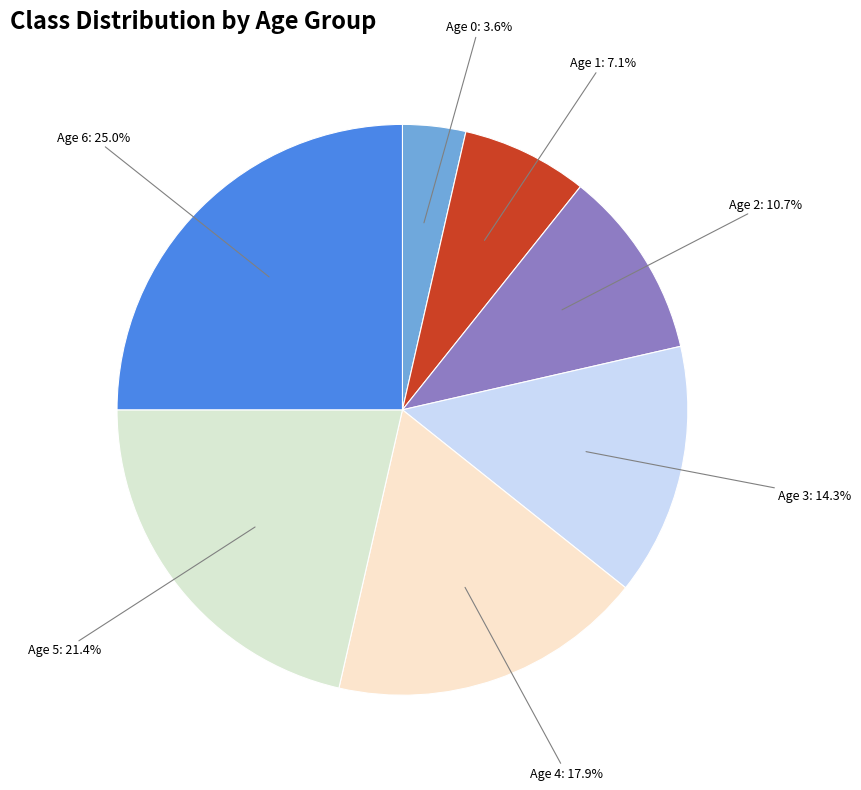

How many slices are in this pie chart?

7